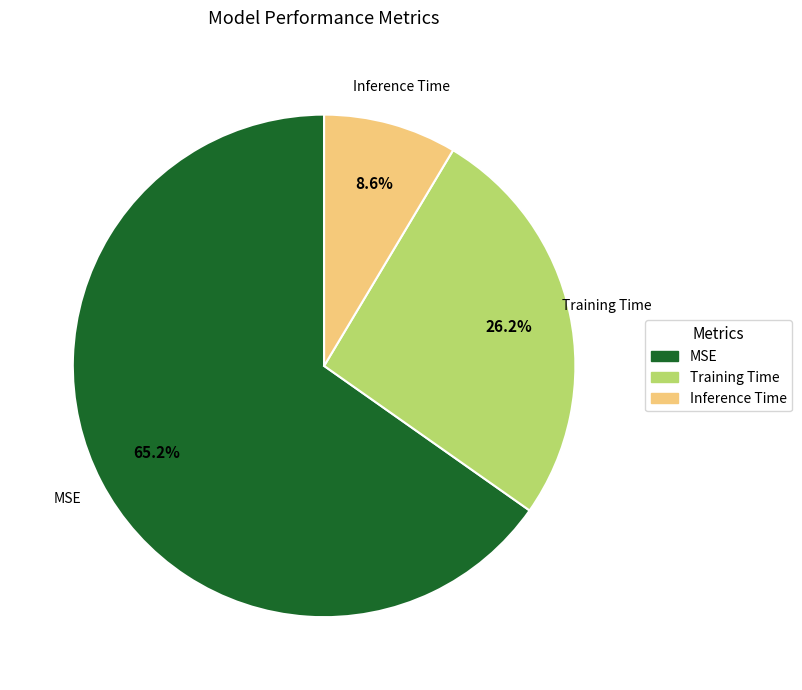

How many segments does this pie chart have?

3